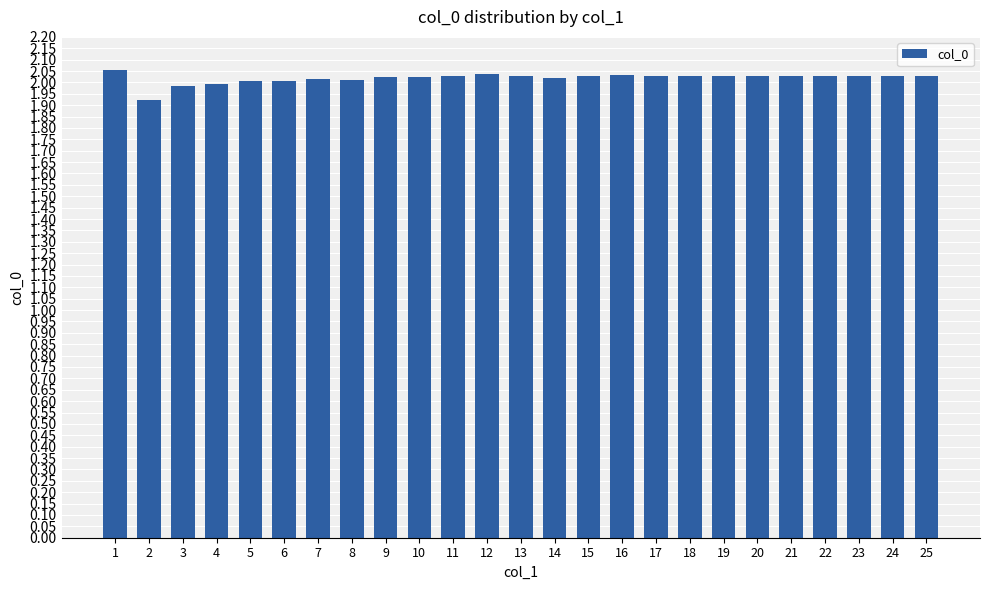

What is the sum of all values?

50.5